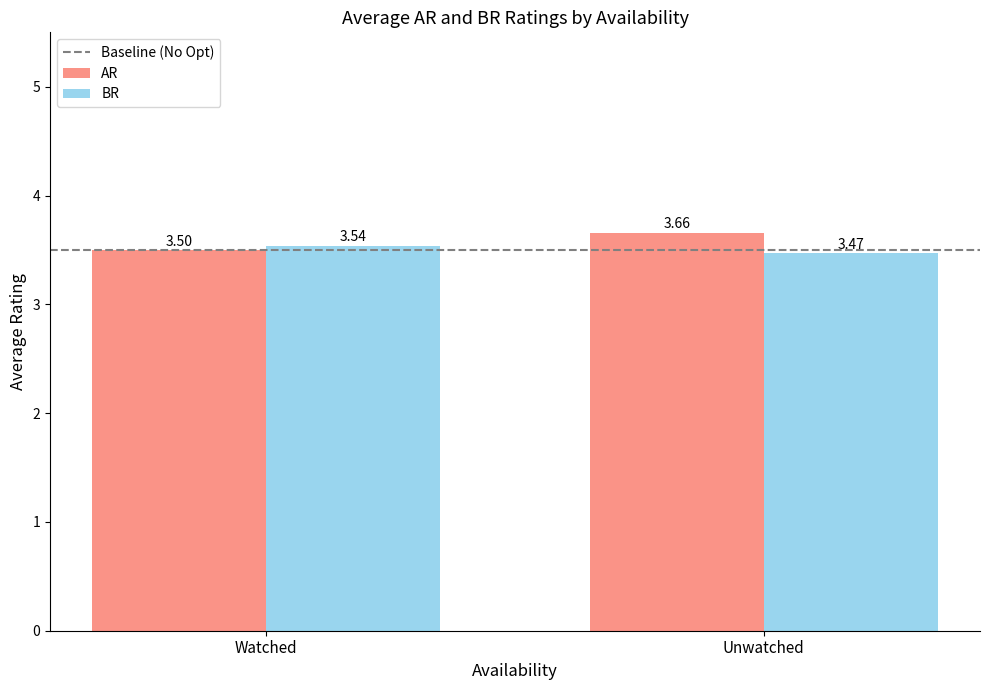

What is the value of the BR bar at the 2nd from the left?

3.5